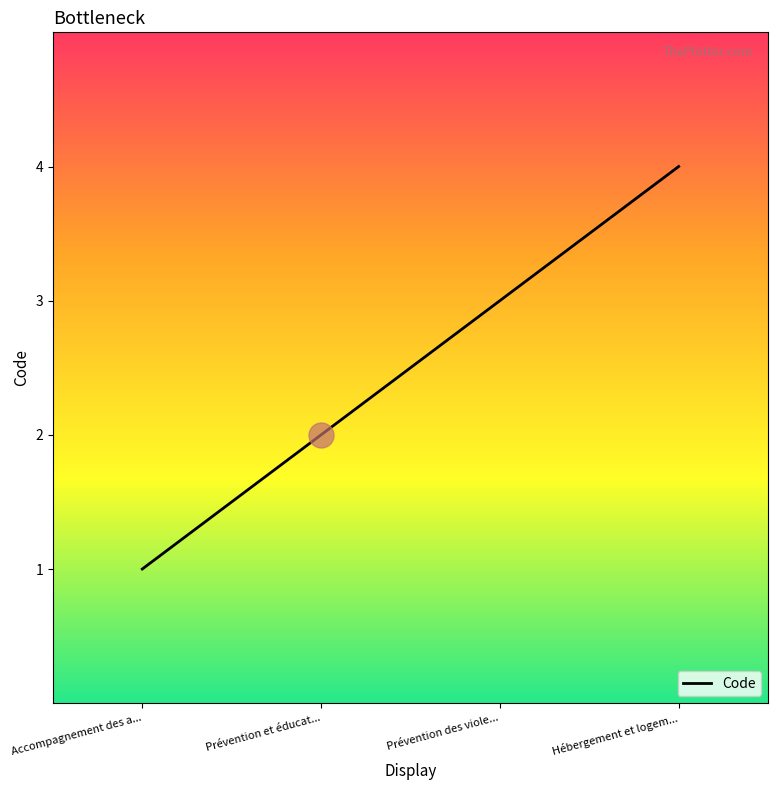

Count the values in the range 2 to 4.

3